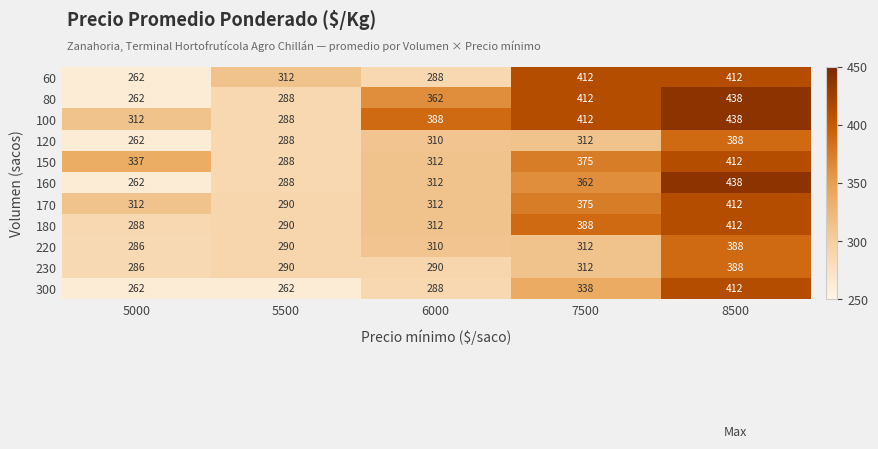

The 300 series shows 262 at 5500. True or false?

True